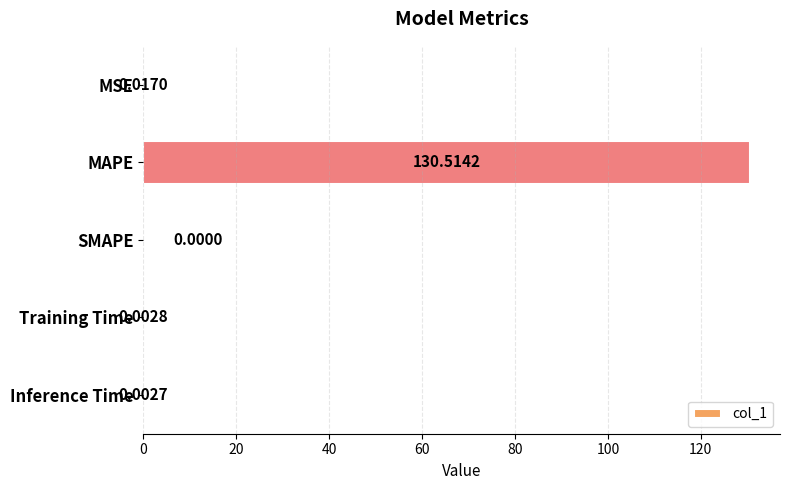

Which has a higher value, MAPE or Training Time?

MAPE